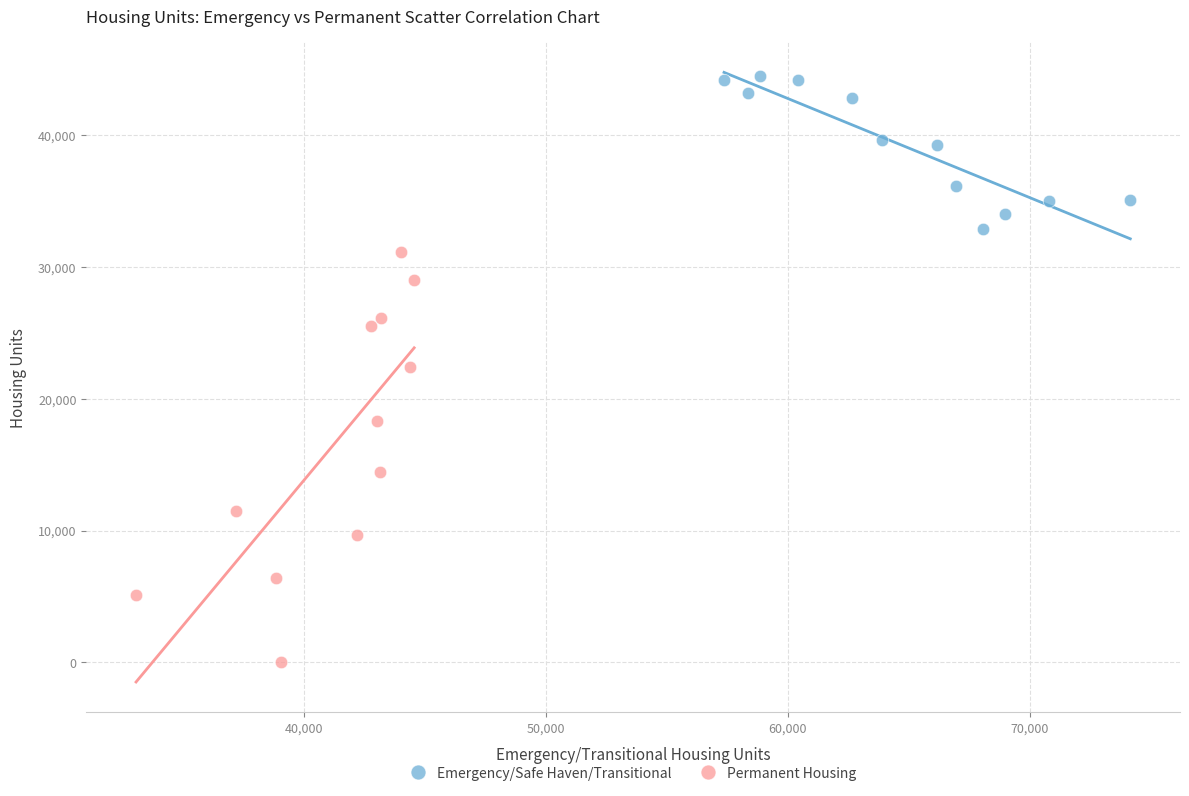

Which series has the largest Y range (max minus min)?

Permanent Housing